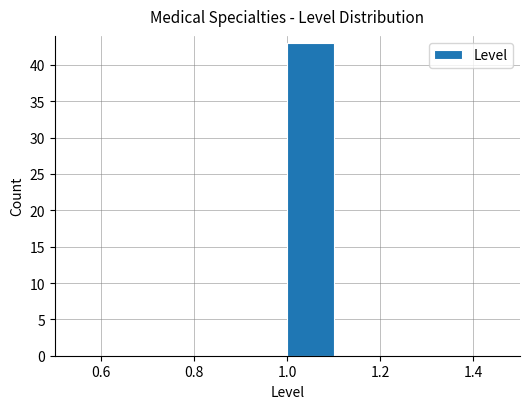

Reading left to right, transcribe this chart: for each bar, give the range it covers on the x-axis and its height. The values are not printed on the chart, so give them approximately, as read against the axis.

0.5 to 0.6: 0
0.6 to 0.7: 0
0.7 to 0.8: 0
0.8 to 0.9: 0
0.9 to 1.0: 0
1.0 to 1.1: 43
1.1 to 1.2: 0
1.2 to 1.3: 0
1.3 to 1.4: 0
1.4 to 1.5: 0